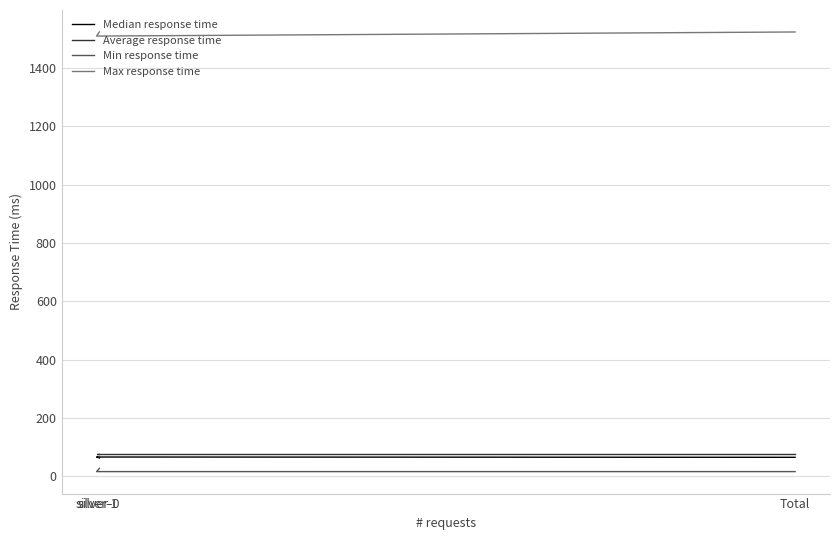

Which series has the largest total across all categories?

Max response time